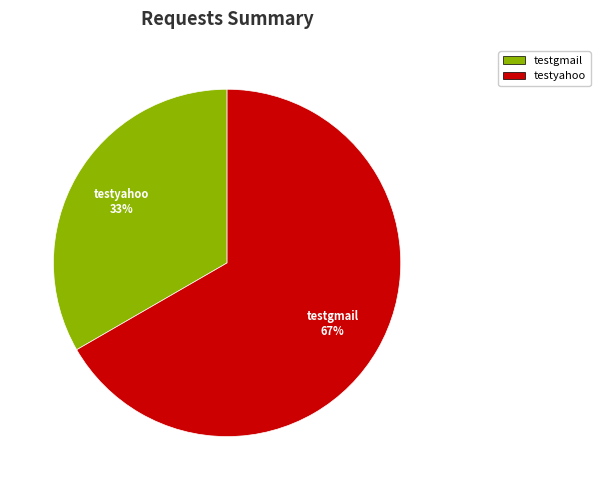

To the nearest percent, what is the combined percentage of testyahoo and testgmail?

100%